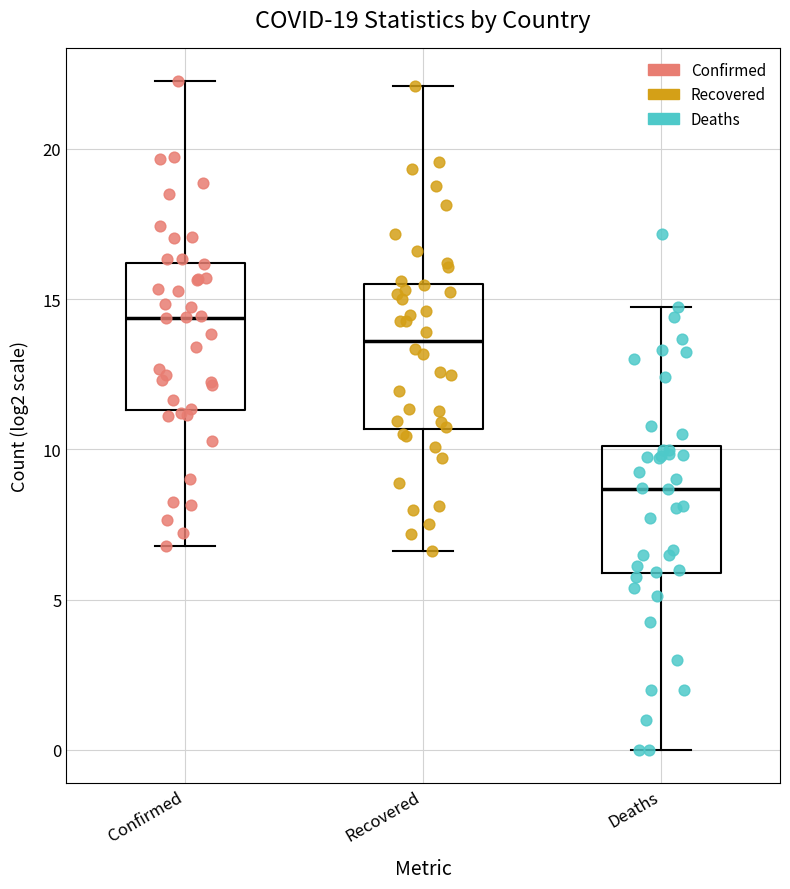

Reading left to right, read every box against the y-axis: the position of its median line, the range the box covers, and the ends of its whiskers. The values are not printed on the chart, so give them approximately, as read against the axis.

Confirmed: median 14.5, box 11.5 to 16.0, whiskers 7.0 to 22.0
Recovered: median 13.5, box 10.5 to 15.5, whiskers 6.5 to 22.0
Deaths: median 8.5, box 6.0 to 10.0, whiskers 0.0 to 14.5